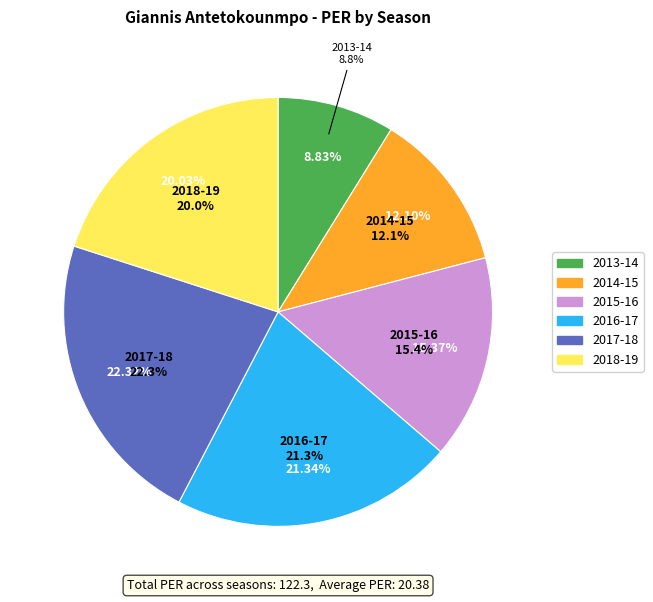

Is there a majority slice in this chart?

No